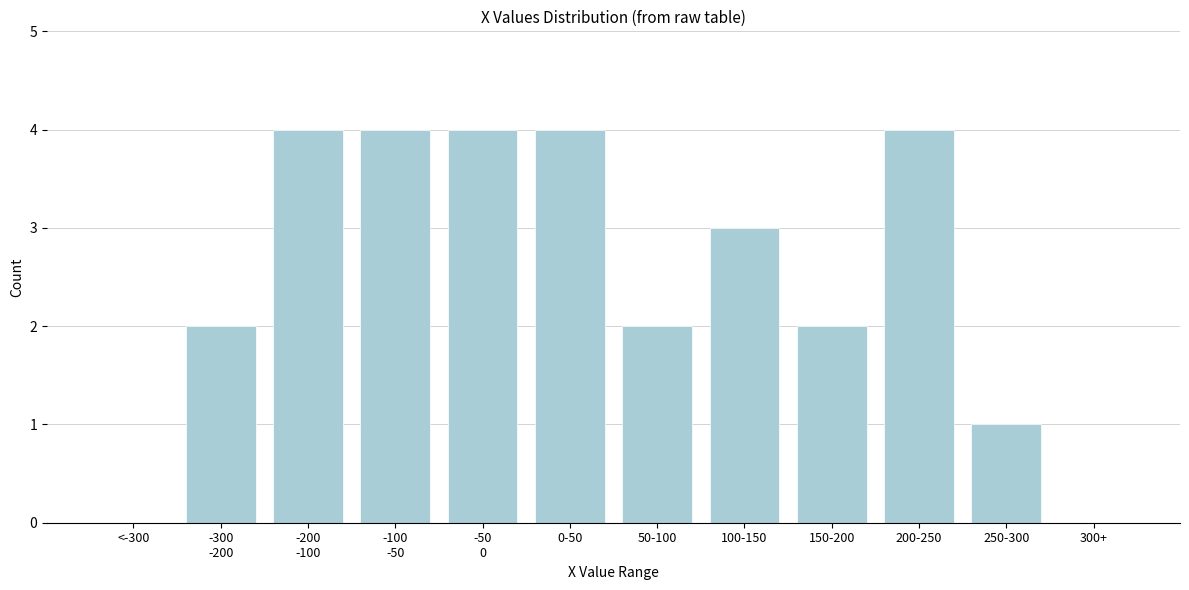

The value at 200-250 is 7. True or false?

False